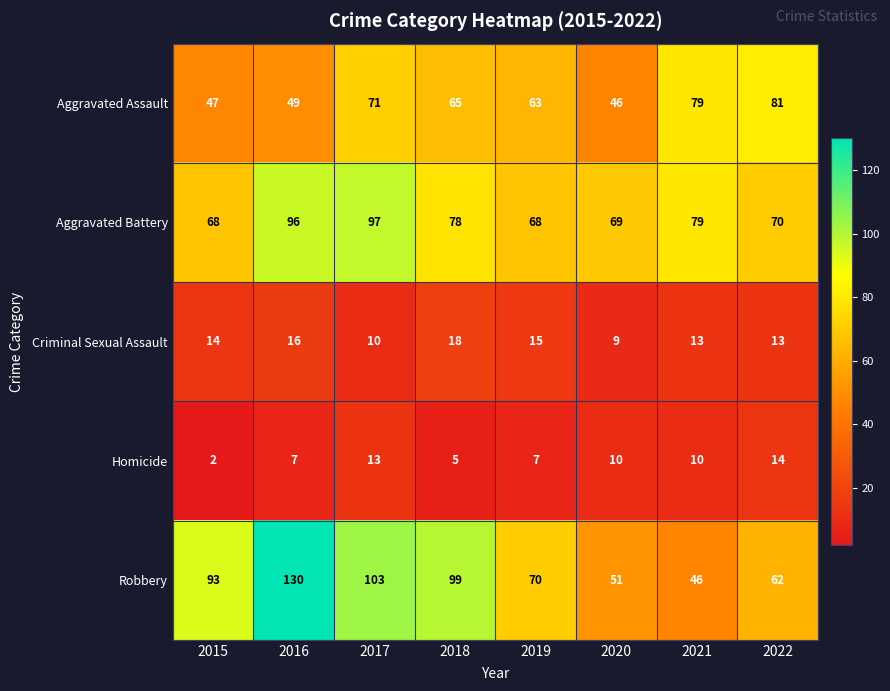

List the series in order of their peak value, highest first.

Robbery, Aggravated Battery, Aggravated Assault, Criminal Sexual Assault, Homicide